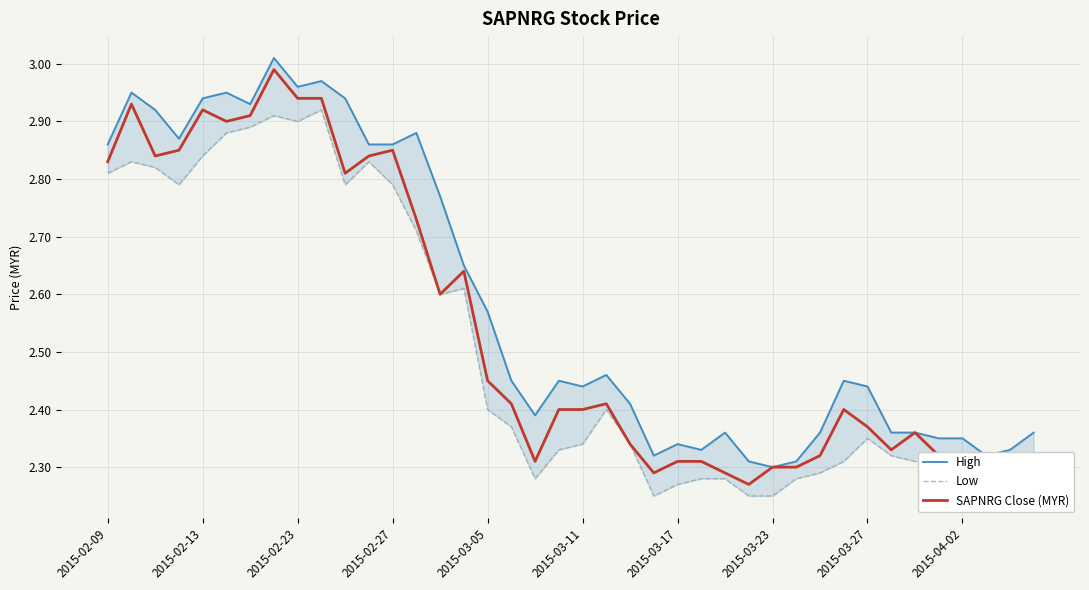

At how many categories does at least one series exceed 2?

40